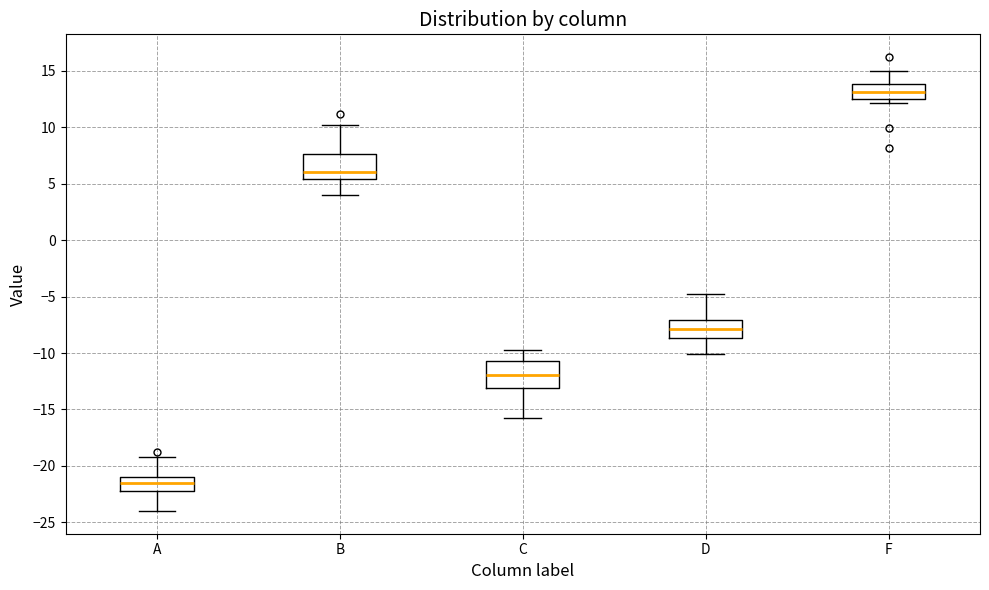

Which box has the lowest median line?

A